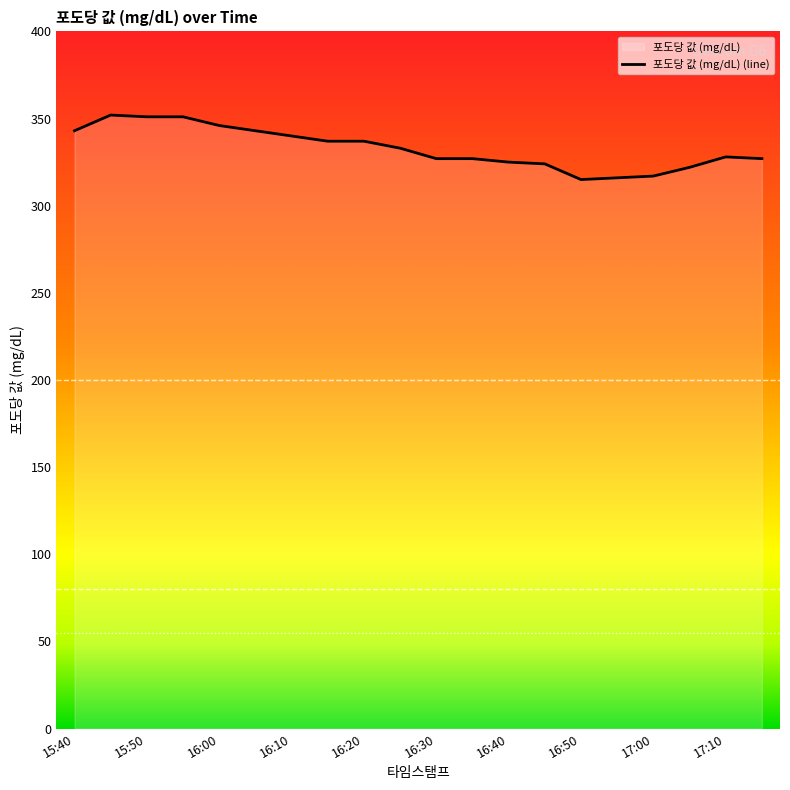

What is the difference between the maximum and minimum values?

37